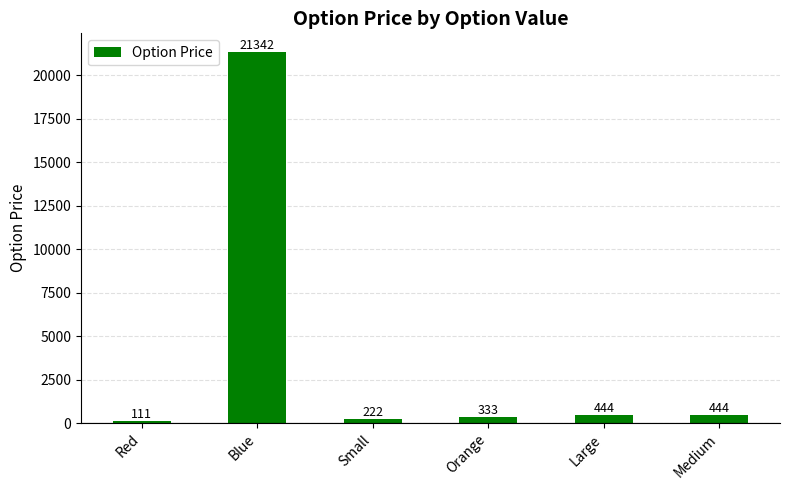

At which label does the data first exceed 444?

Blue